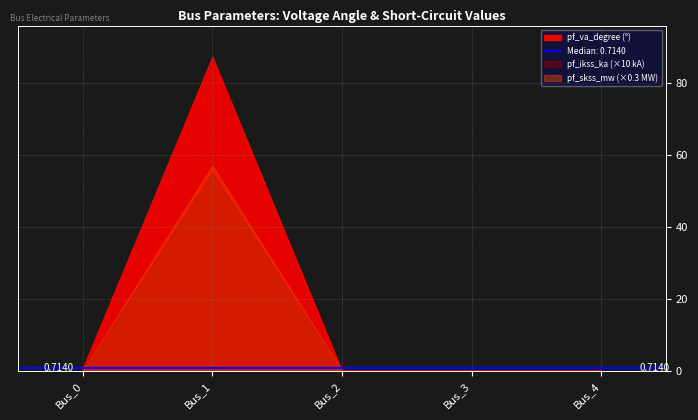

Which has a higher value, Bus_3 or Bus_1?

Bus_1